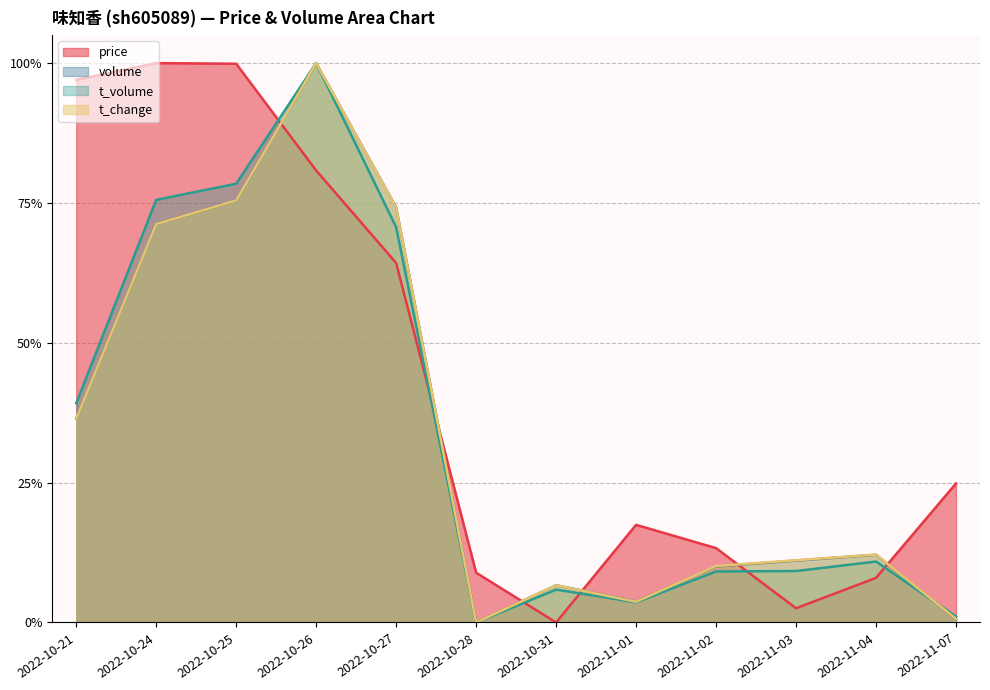

Between 2022-10-25 and 2022-10-24, which is larger?

2022-10-24